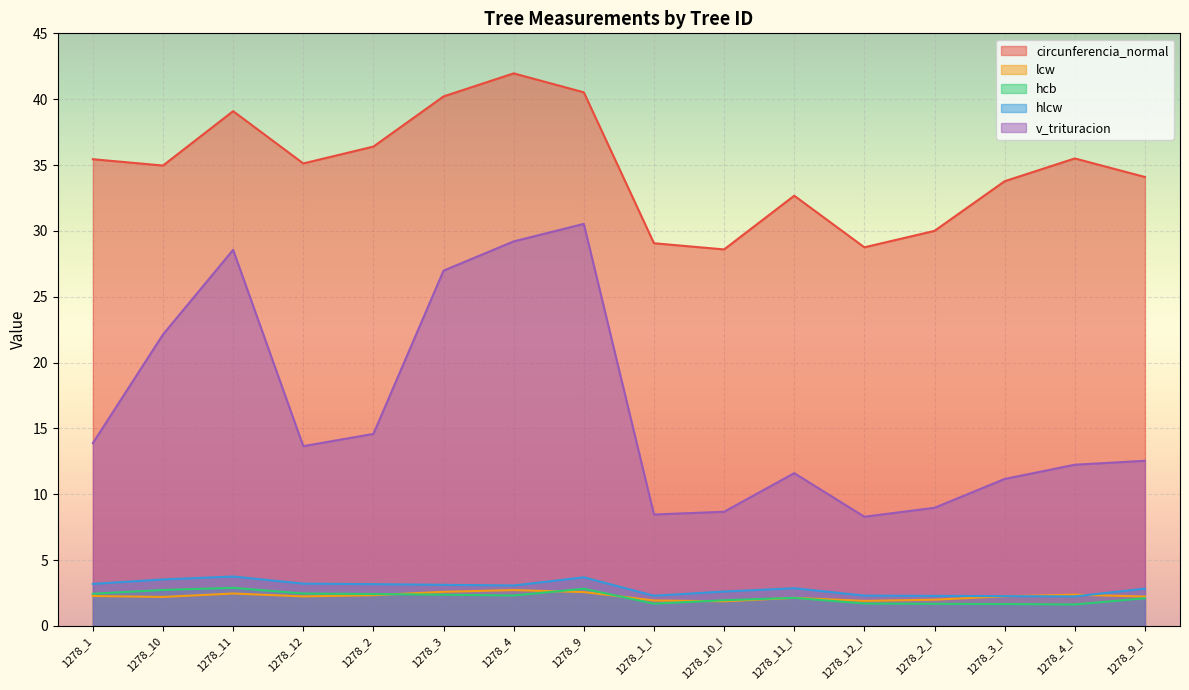

What is the spread (max minus min) of values at 1278_12?

32.9